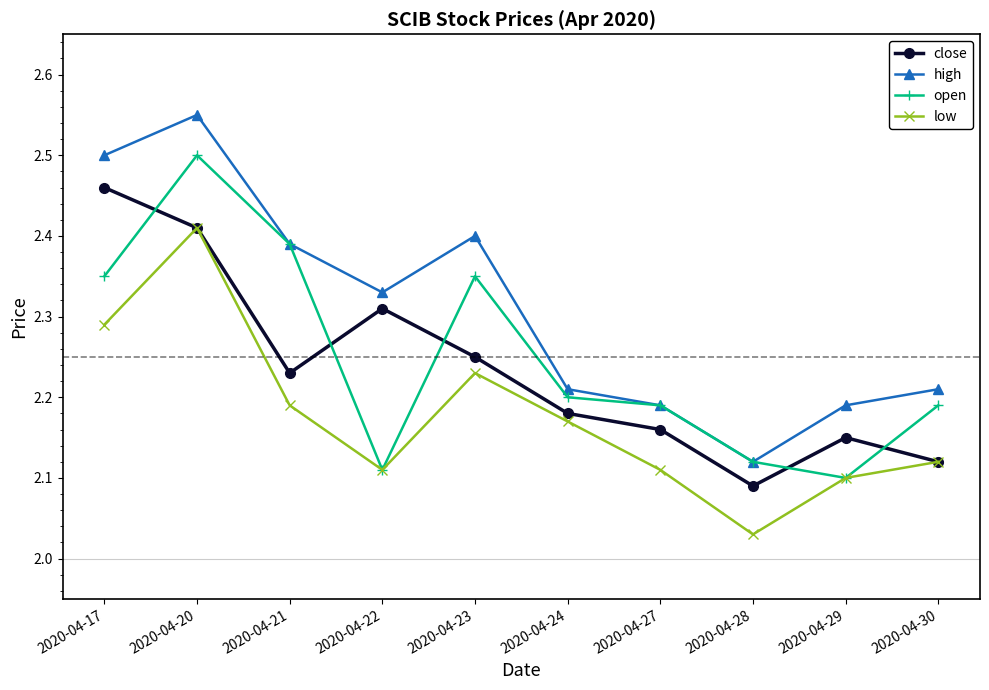

Which category has the lowest value across all series?

2020-04-28